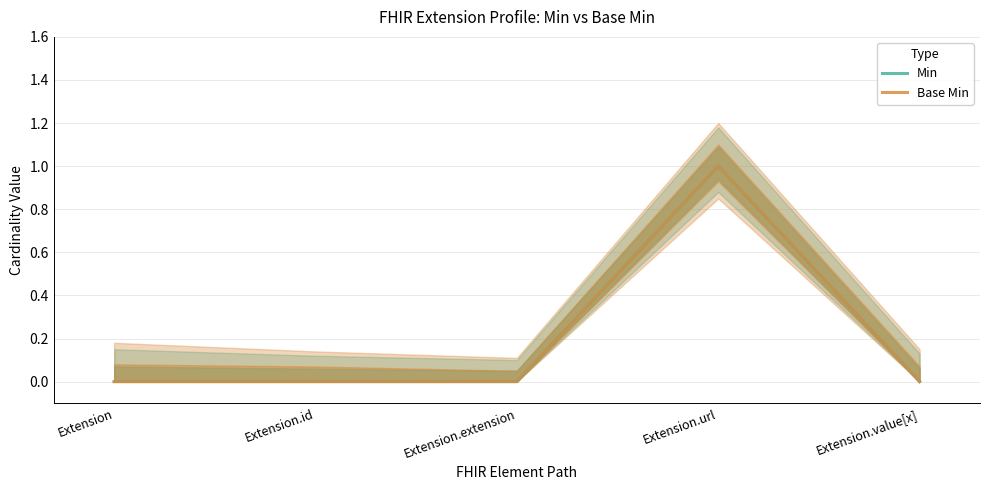

At how many categories does at least one series exceed 0?

1